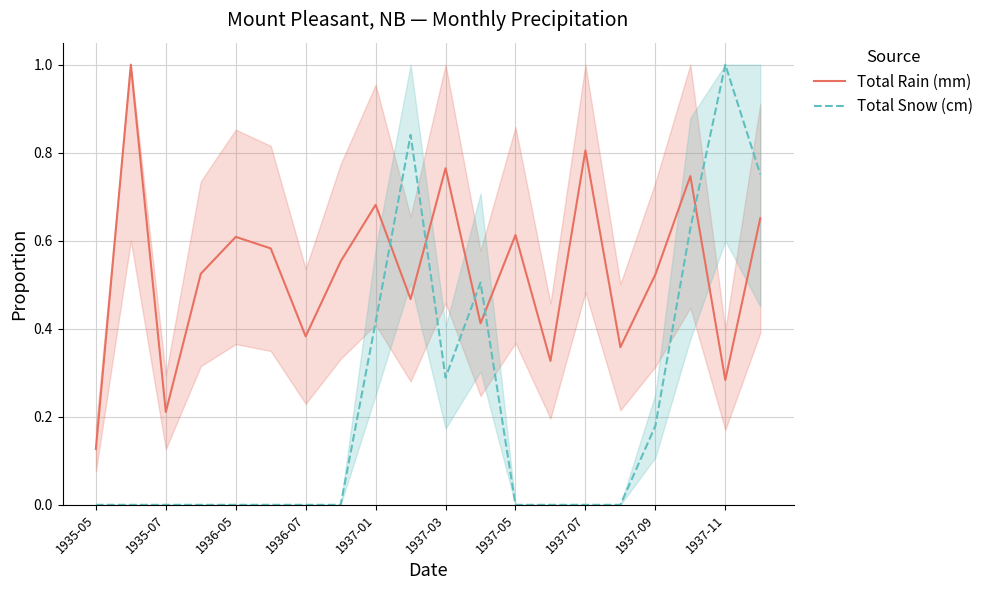

The value of Total Snow (cm) at 1935-05 is 0.0. True or false?

True